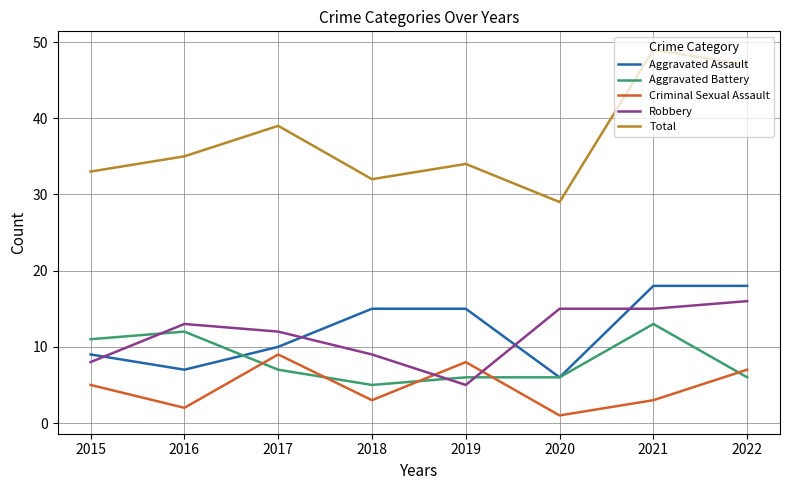

The Aggravated Battery series shows 11 at 2017. True or false?

False